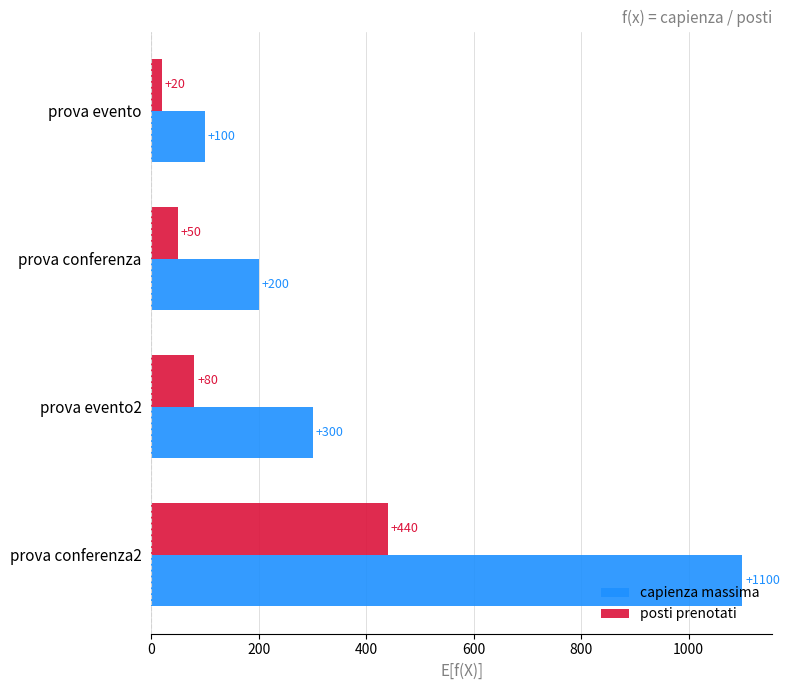

Which category has the highest value in the capienza massima series?

prova conferenza2